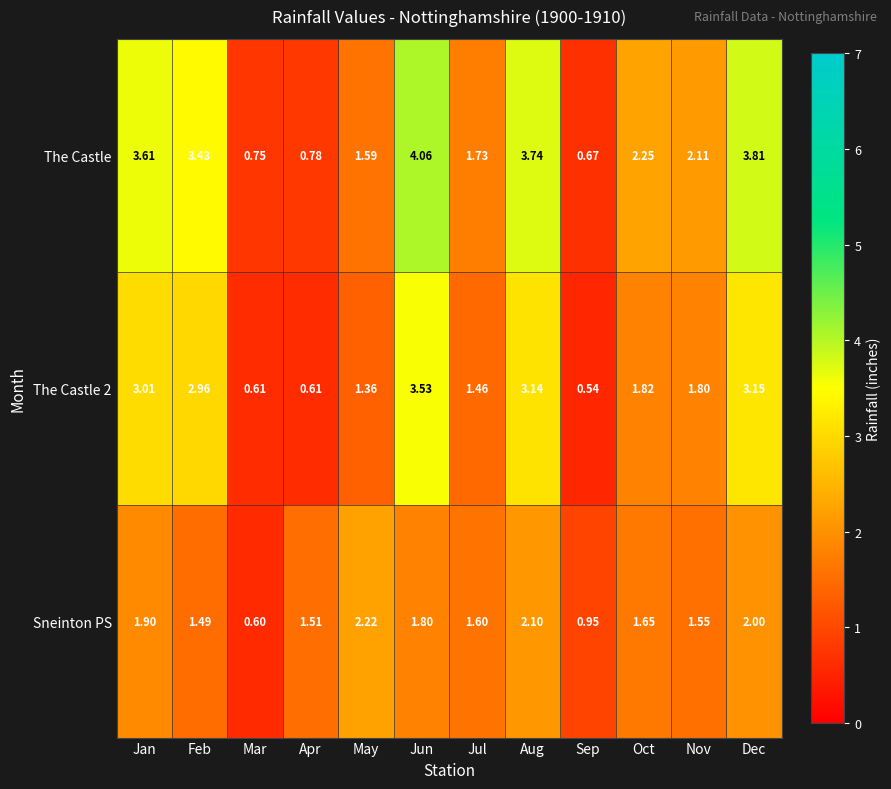

Between Feb and May, which series saw the biggest shift?

The Castle